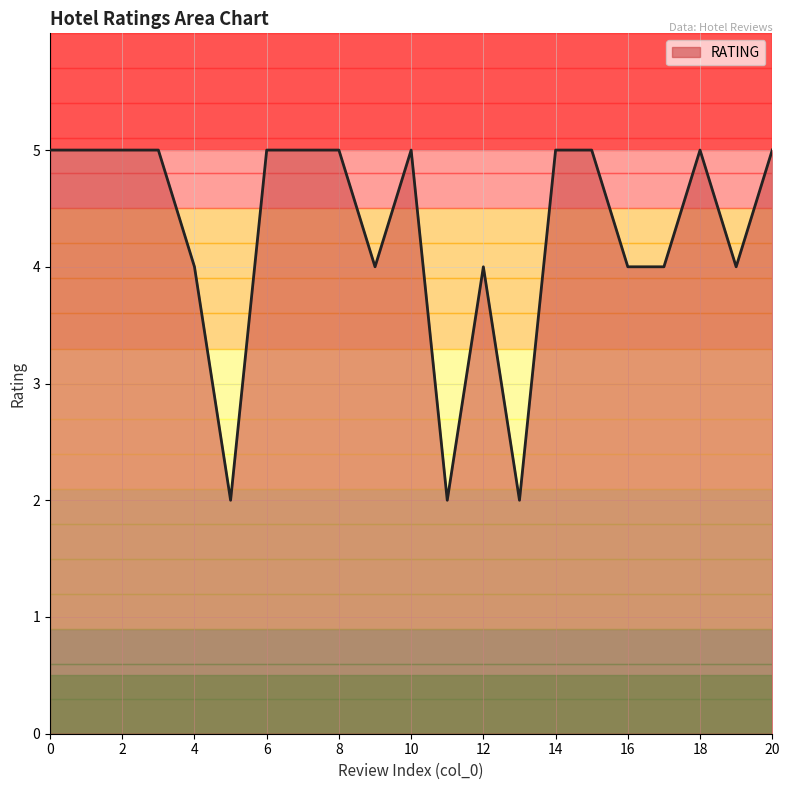

What is the smallest value displayed?

2